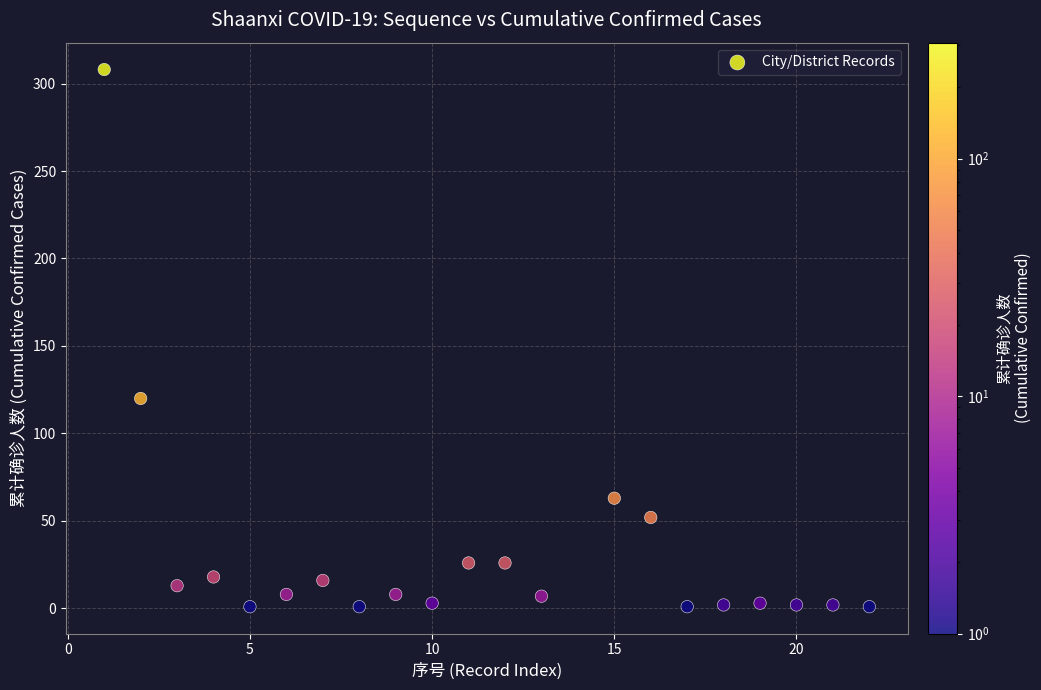

What Y value in the scatter plot is closest to 154?

120